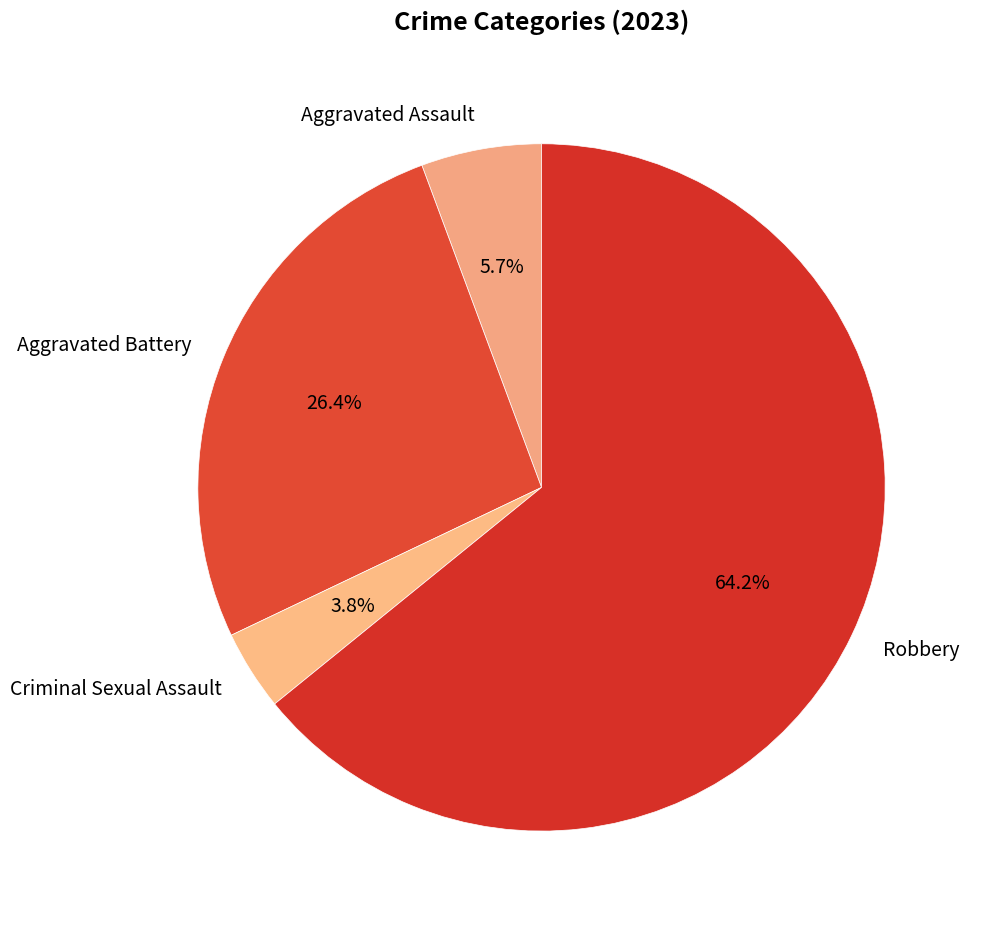

Does any single category account for the majority?

Yes